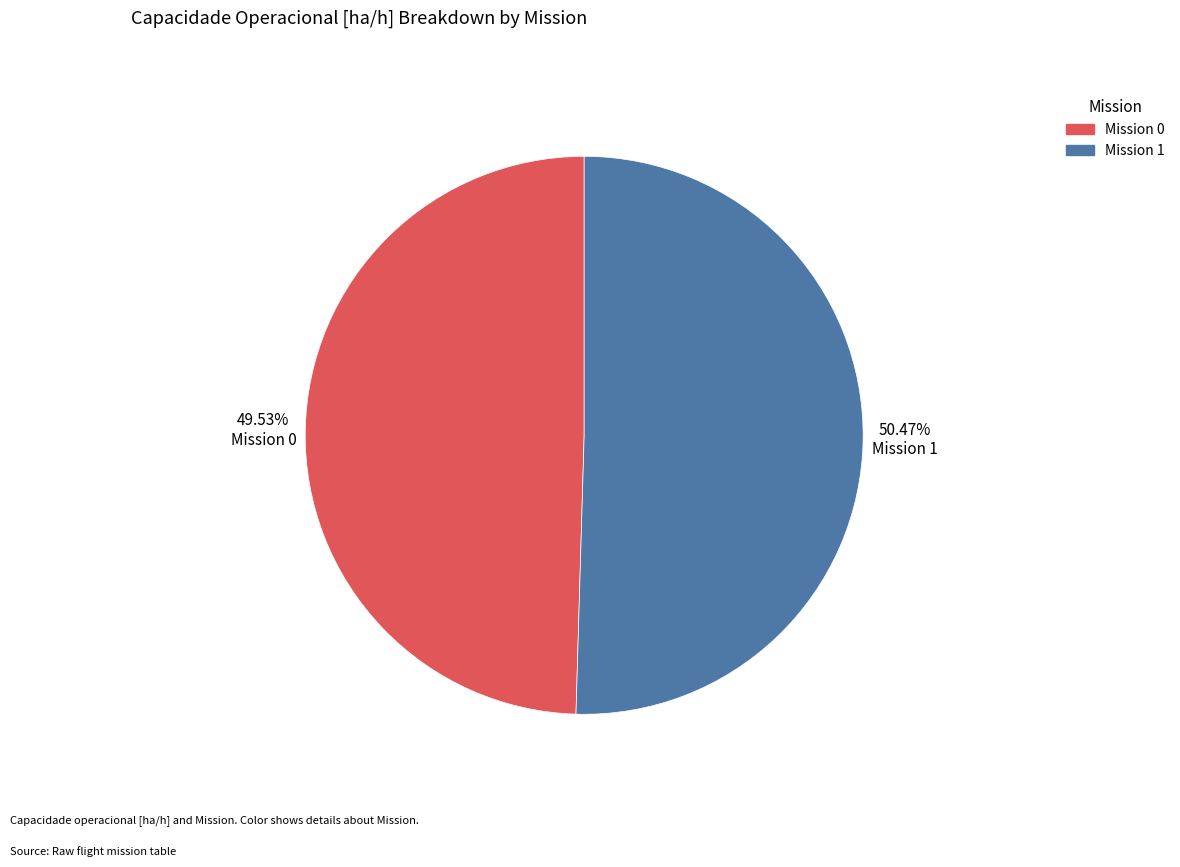

Is there any slice that represents more than half of the pie?

Yes